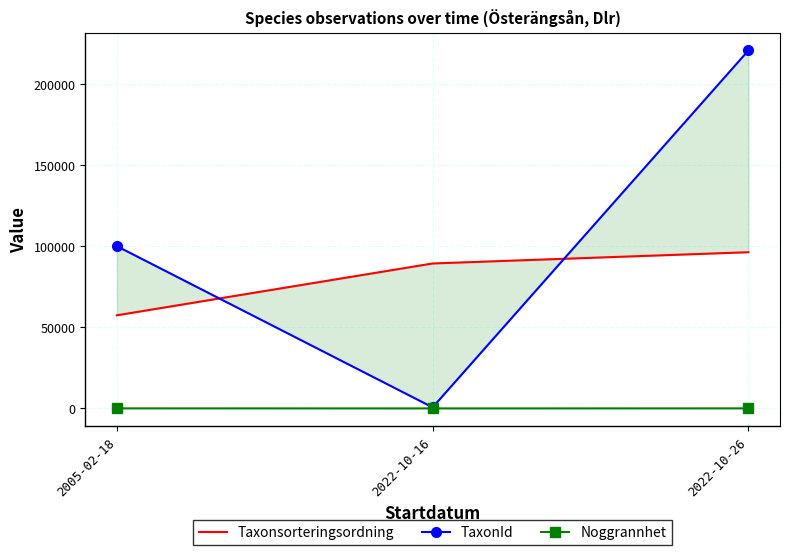

The value of TaxonId at 2022-10-16 is 658. True or false?

True